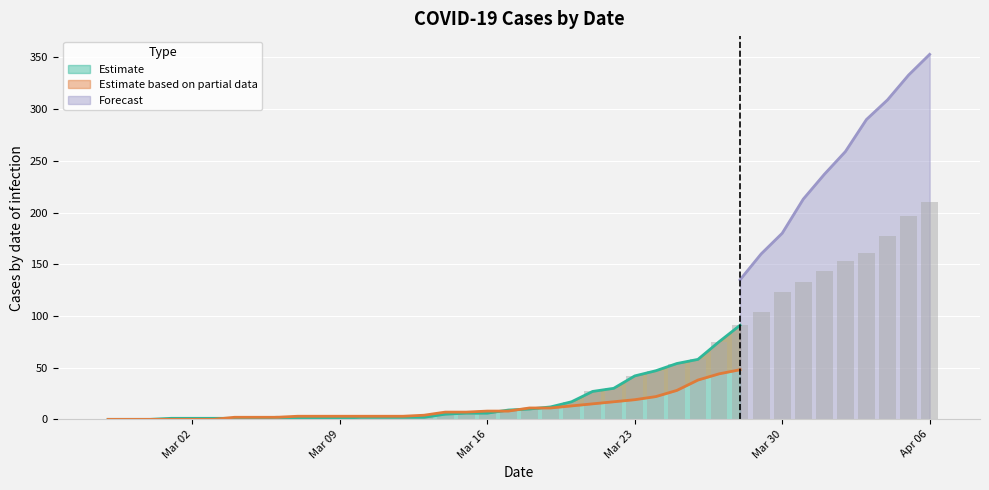

Count the number of categories in the chart.

40